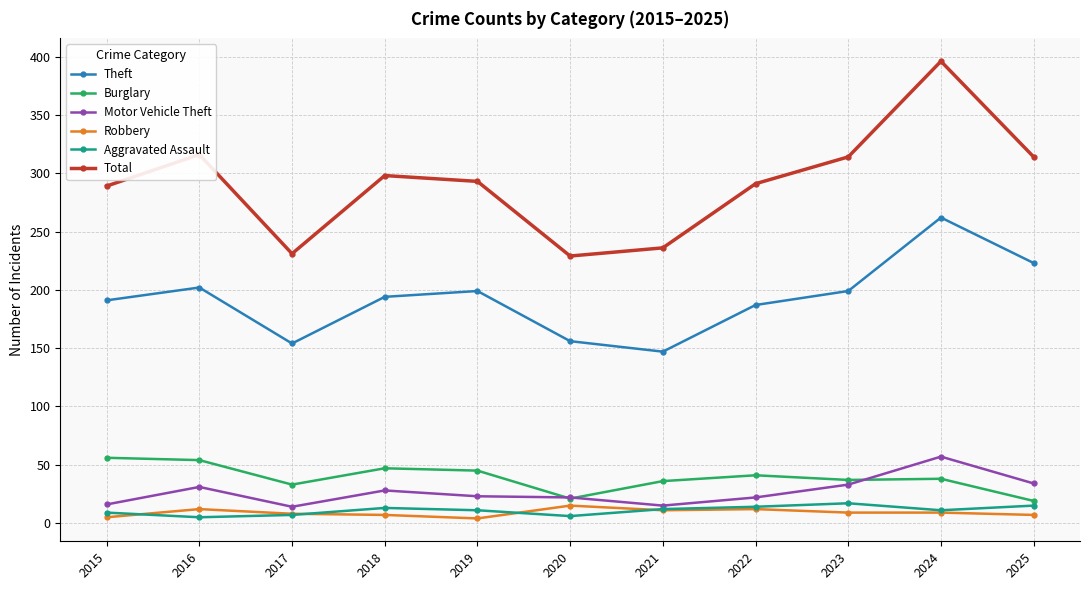

Which category has the highest value in the Theft series?

2024